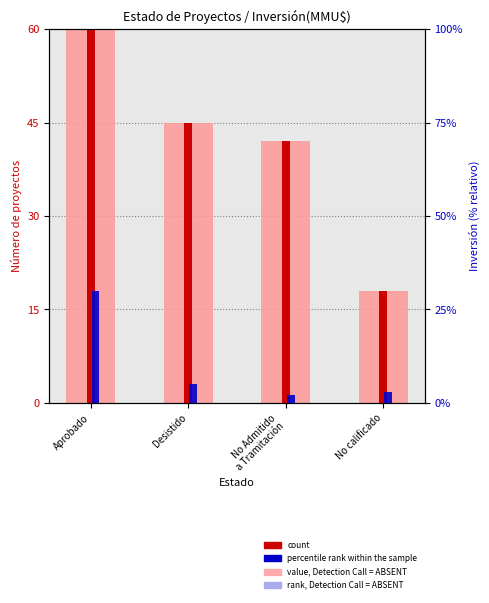

At which category is the sum across all series the highest?

Aprobado